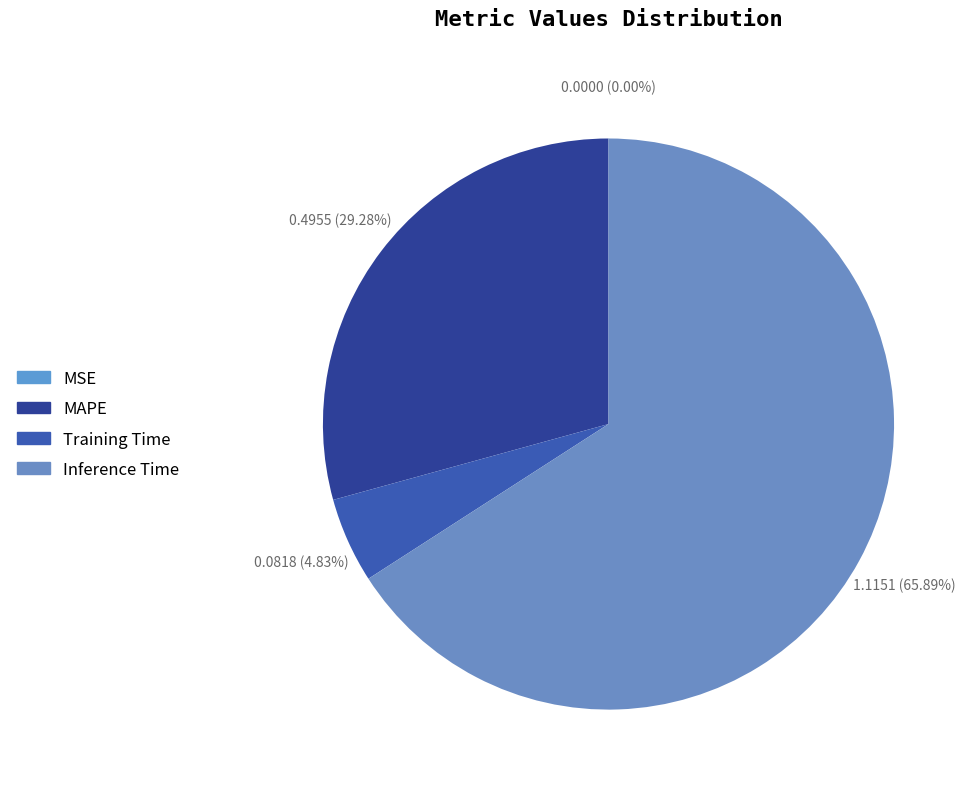

Does MSE account for over 50% of the chart?

No